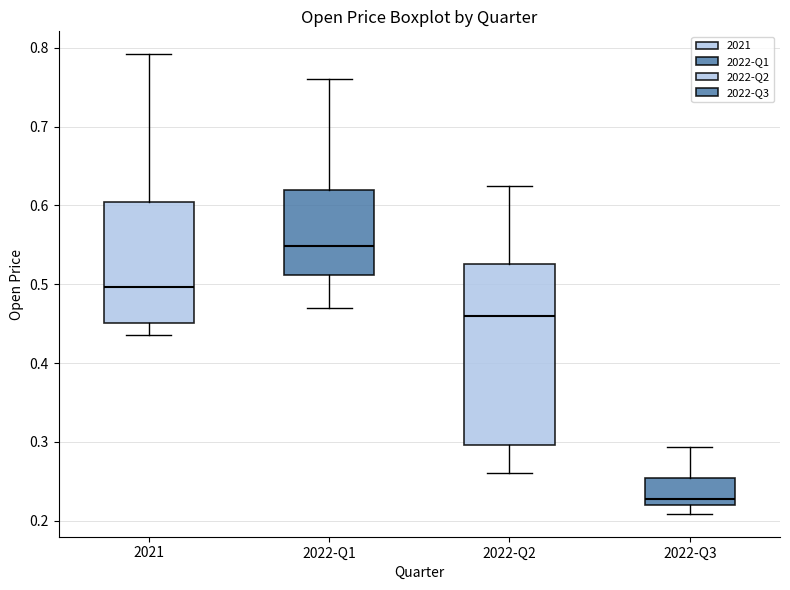

Comparing the boxes themselves (not the whiskers), which one is the tallest?

2022-Q2